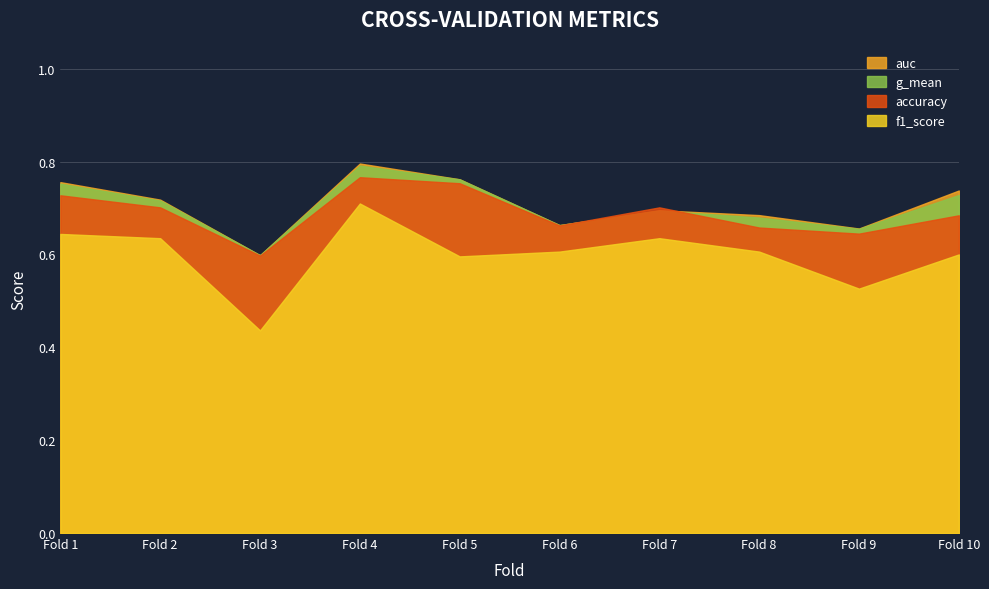

What is the value of the f1_score point at the 2nd from the left?

0.6